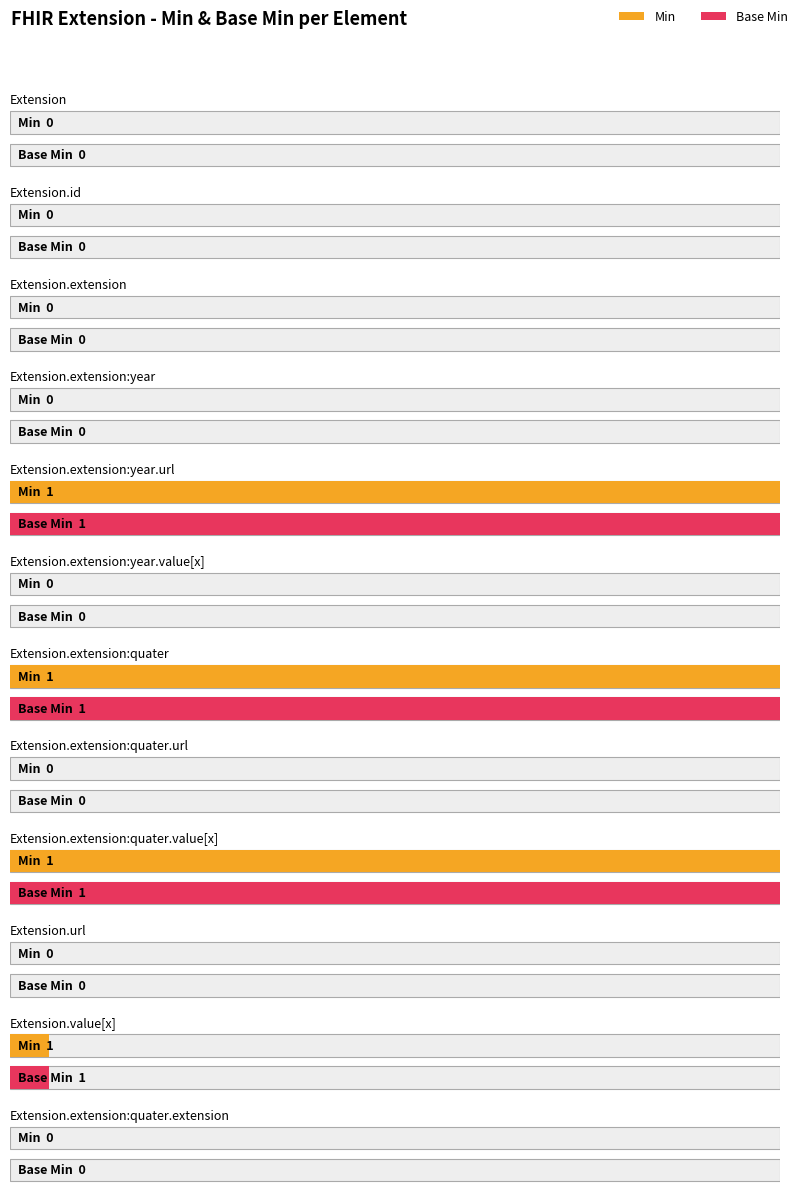

How many bars are there in each group?

2